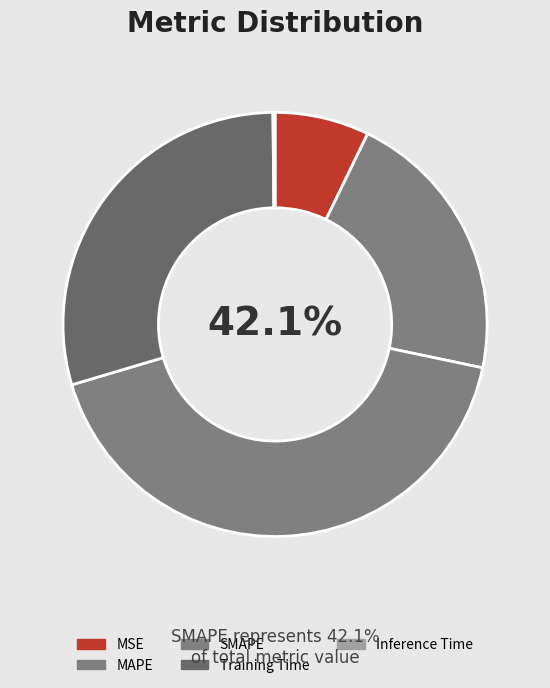

Which slice is the largest?

SMAPE